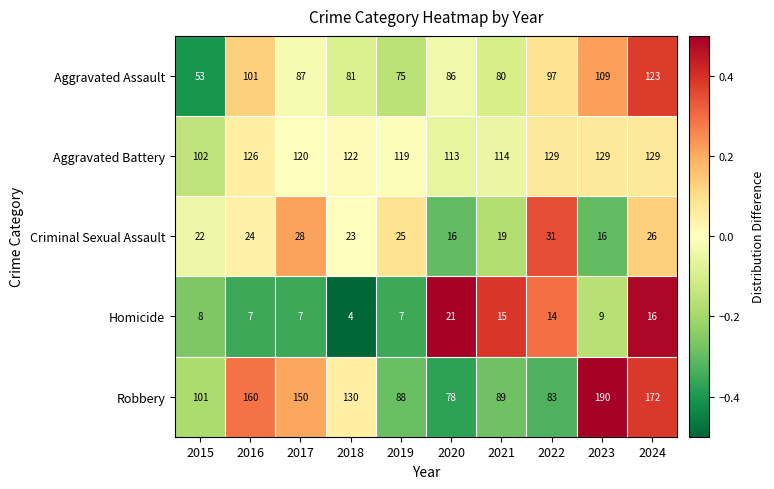

The Homicide series shows 11 at 2020. True or false?

False